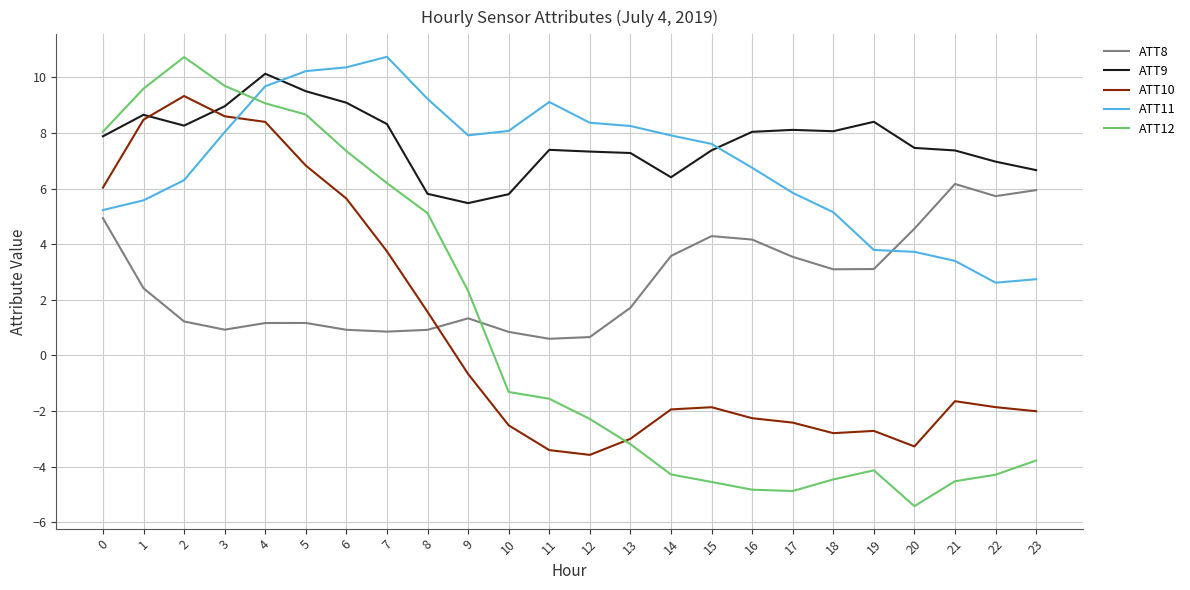

Which series has the largest range (max minus min)?

ATT12